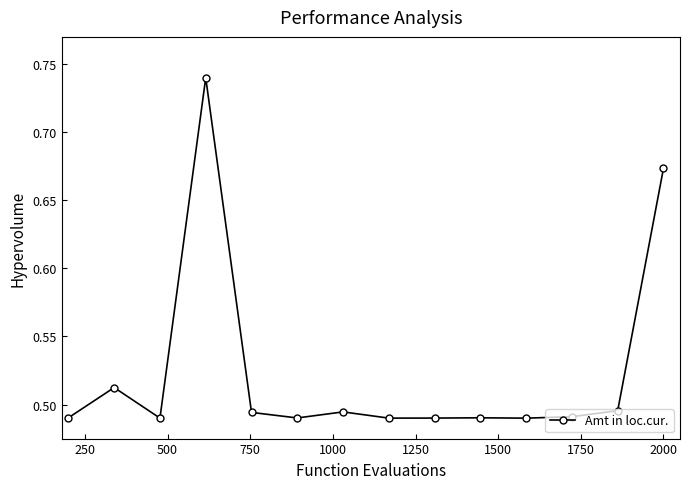

True or false: the data has more than 2 interior local peaks.

True